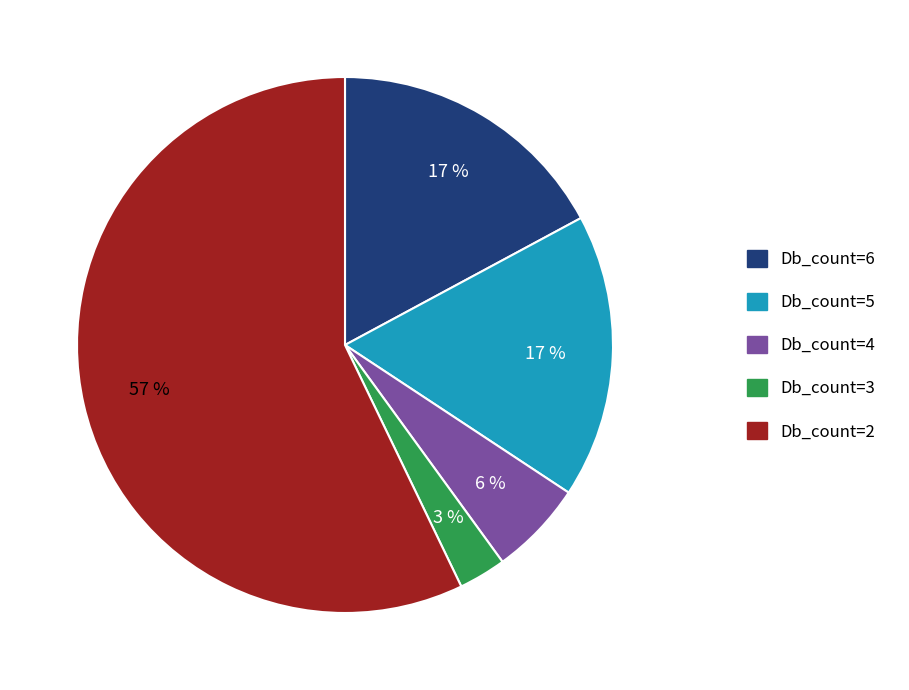

Between Db_count=3 and Db_count=6, which is larger?

Db_count=6